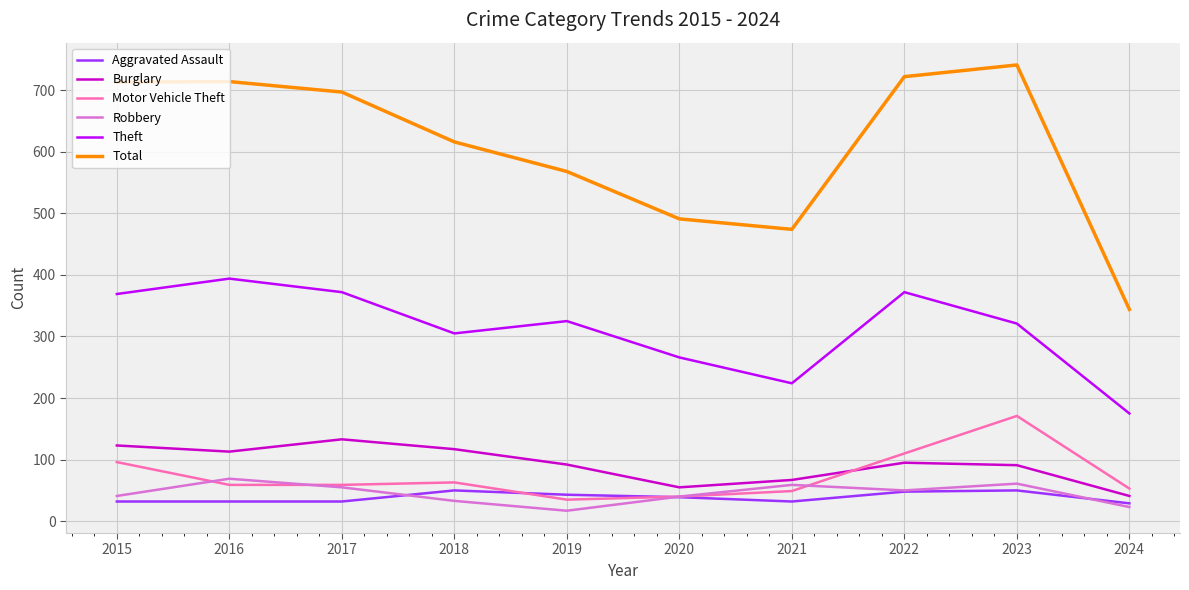

Which series changed the most between 2023 and 2024?

Total